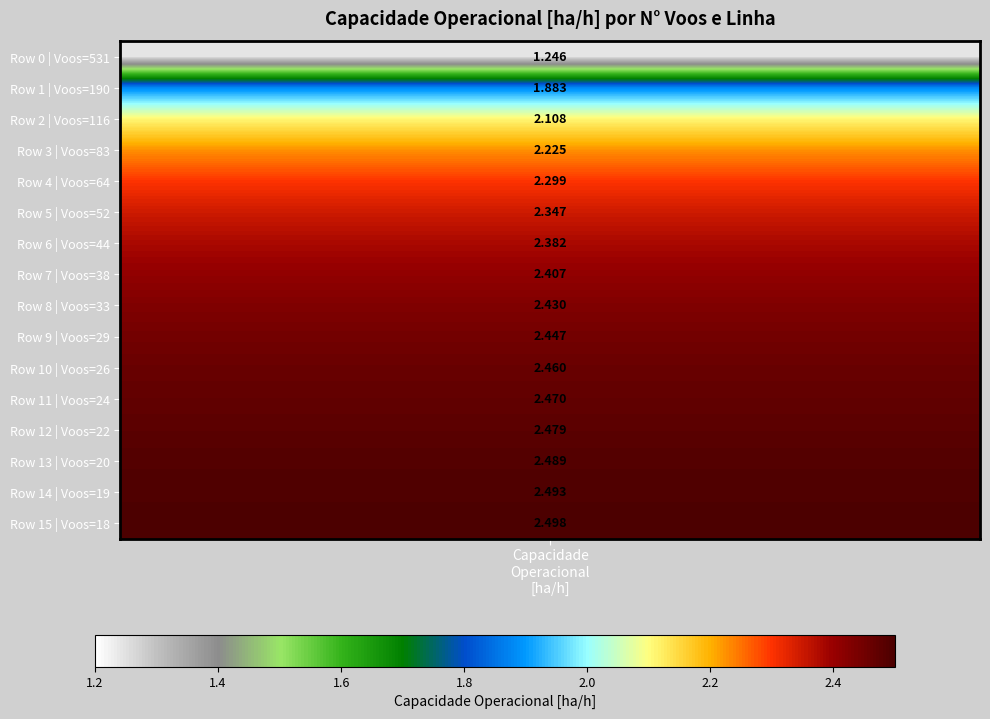

Rank the categories by value from highest to lowest.

15, 14, 13, 12, 11, 10, 9, 8, 7, 6, 5, 4, 3, 2, 1, 0